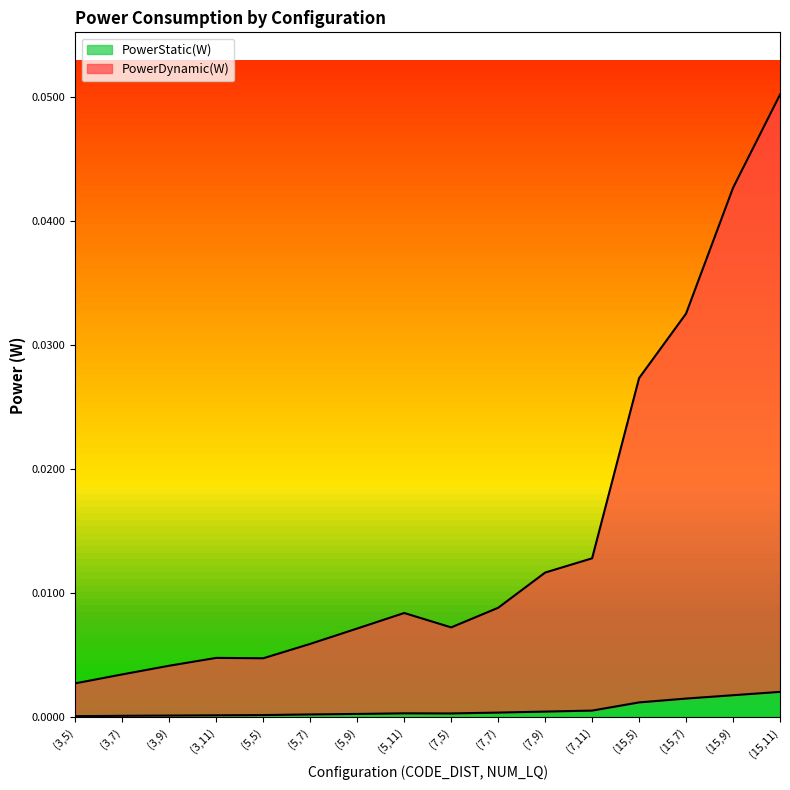

Reading left to right, transcribe all the data shown in this chart.

PowerStatic(W): 0.0	0.0	0.0	0.0	0.0	0.0	0.0	0.0	0.0	0.0	0.0	0.0	0.0	0.0	0.0	0.0
PowerDynamic(W): 0.0	0.0	0.0	0.0	0.0	0.0	0.0	0.0	0.0	0.0	0.0	0.0	0.0	0.0	0.0	0.1